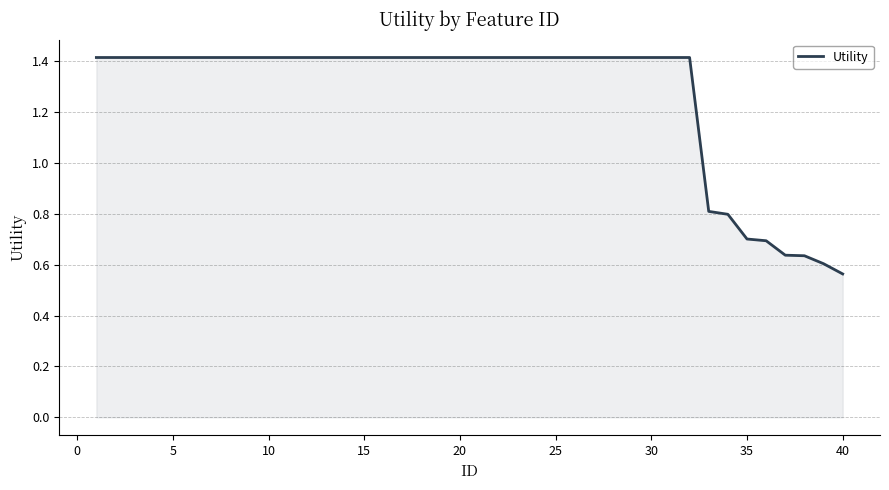

What is the greatest value displayed?

1.4